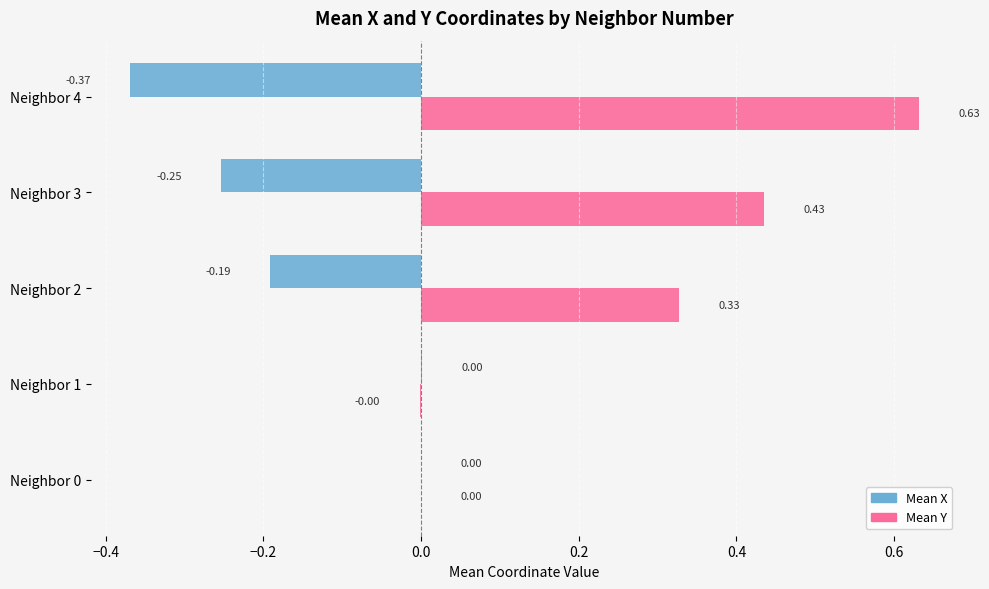

Which series changed the most between Neighbor 1 and Neighbor 2?

Mean Y